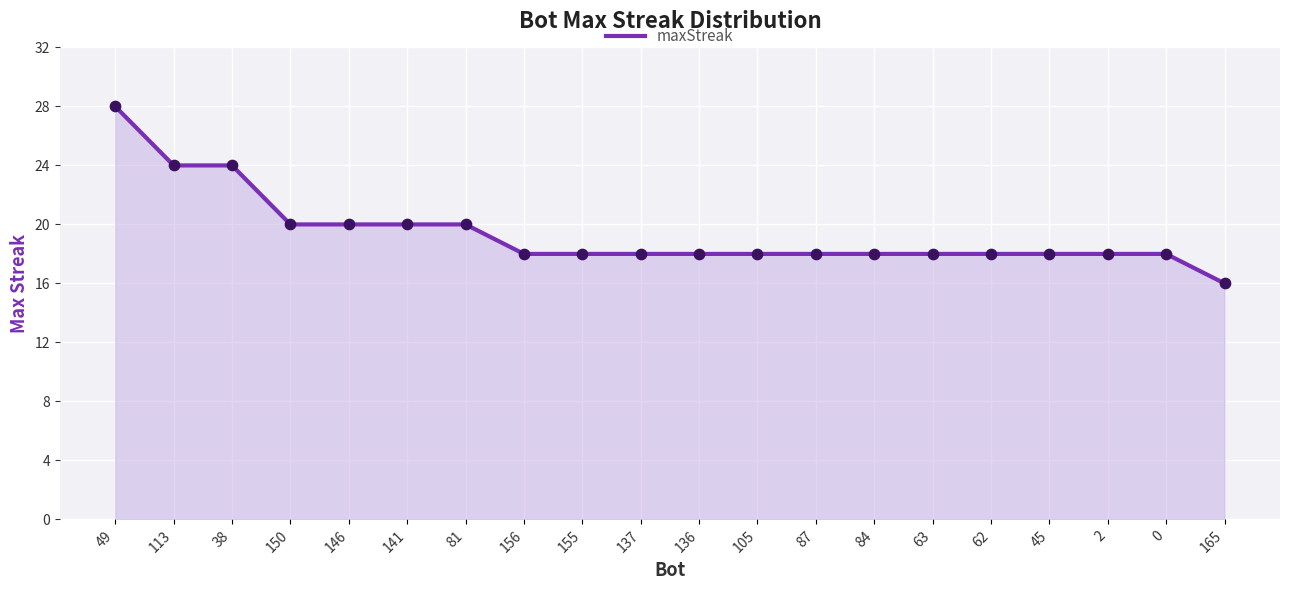

What is the change in value from 38 to 136?

-6